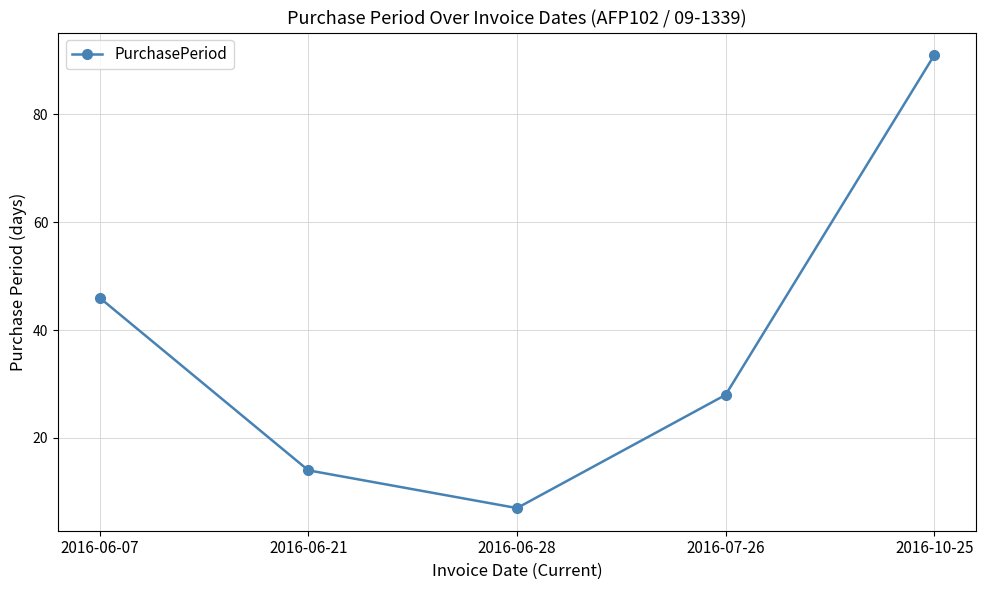

At which category does the chart reach its minimum across all series?

2016-06-28